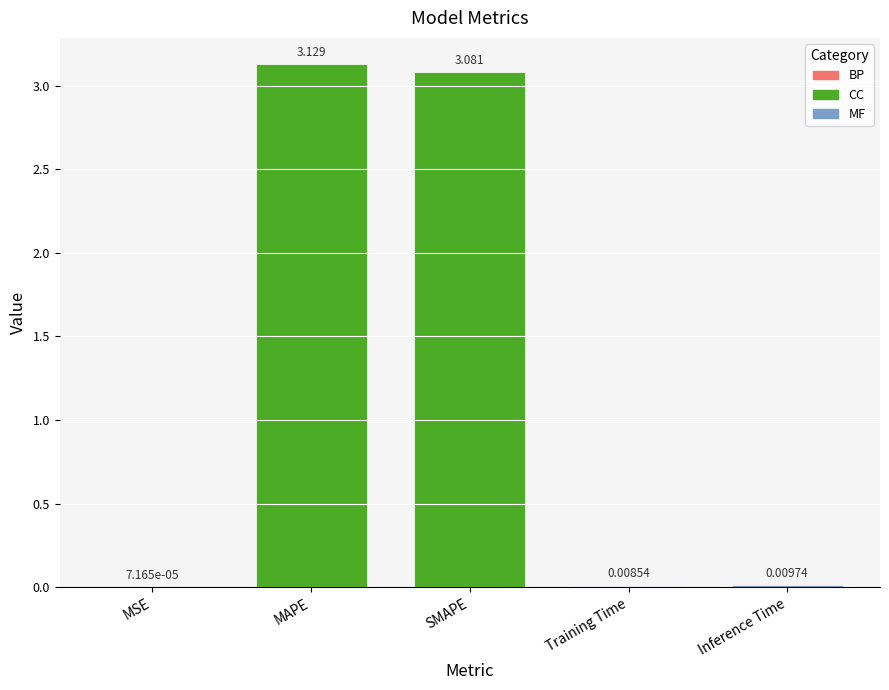

What is the average value?

1.2